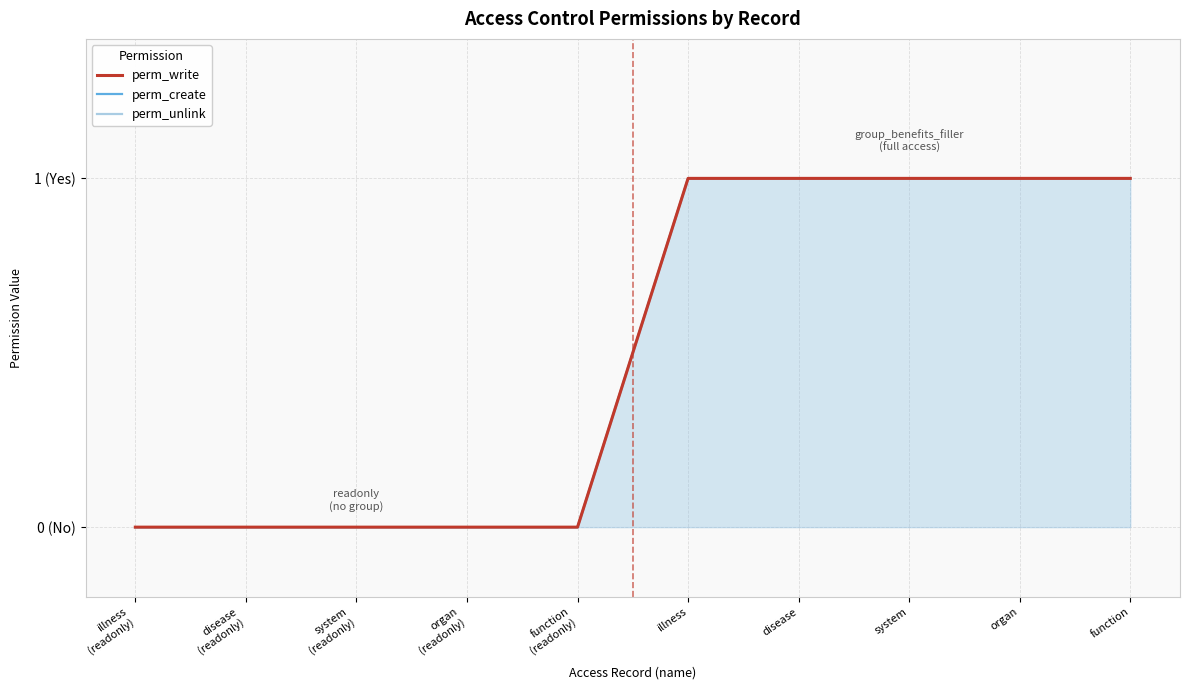

What are all the series names shown in the legend?

perm_write, perm_create, perm_unlink